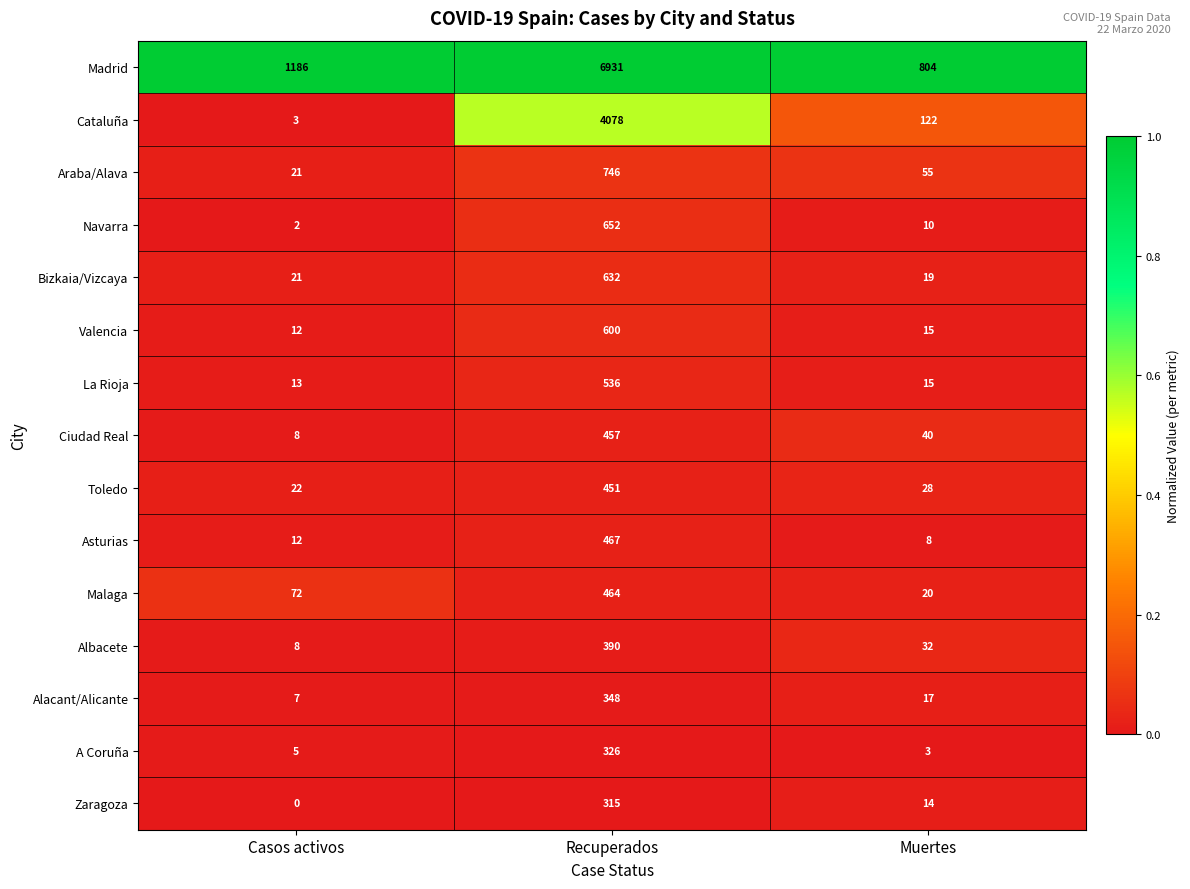

What is the total value across all series at Muertes?

1202